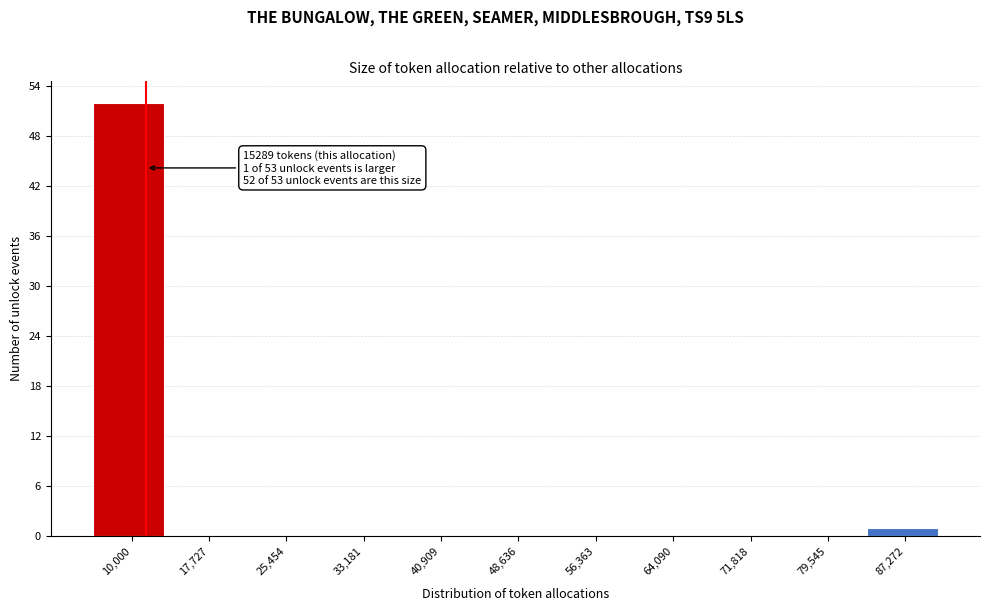

Reading right to left, what are all the values shown in this chart?

87,272=1	79,545=0	71,818=0	64,090=0	56,363=0	48,636=0	40,909=0	33,181=0	25,454=0	17,727=0	10,000=52